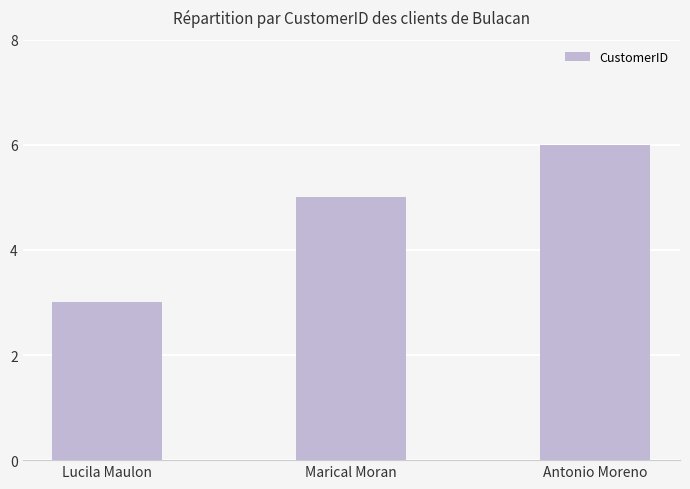

What is the label of the 1st bar from the right?

Antonio Moreno